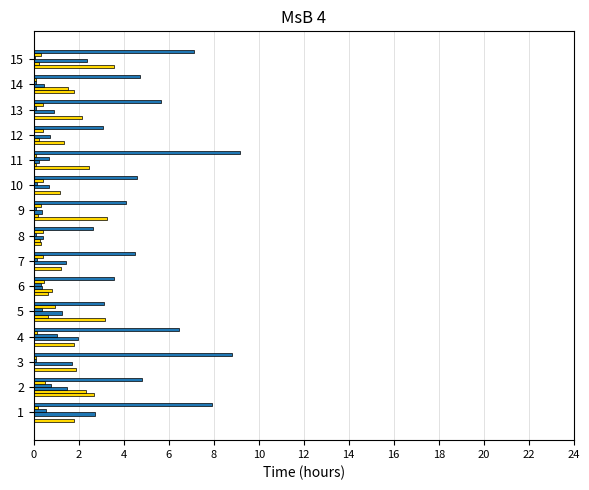

Count the number of categories in the chart.

15